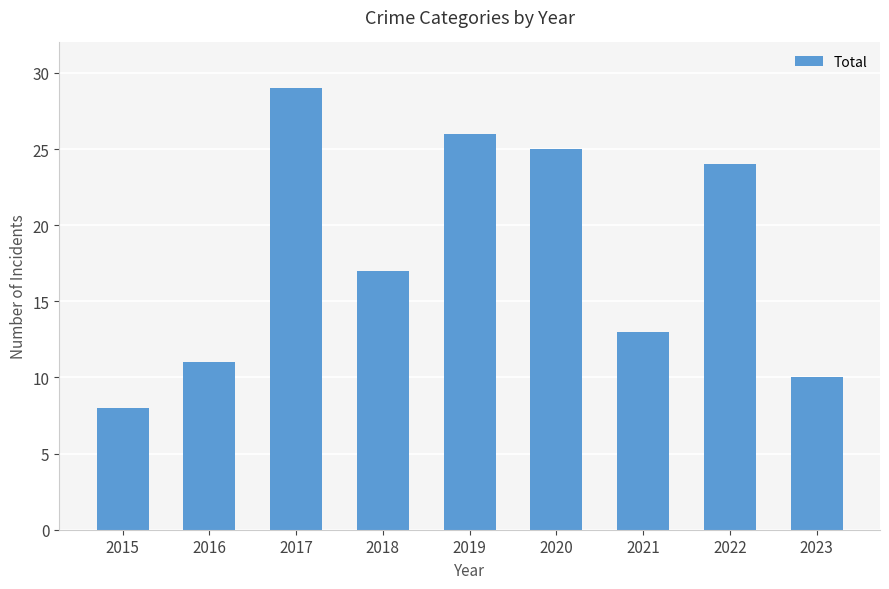

What is the approximate value at 2020, to the nearest 5?

25